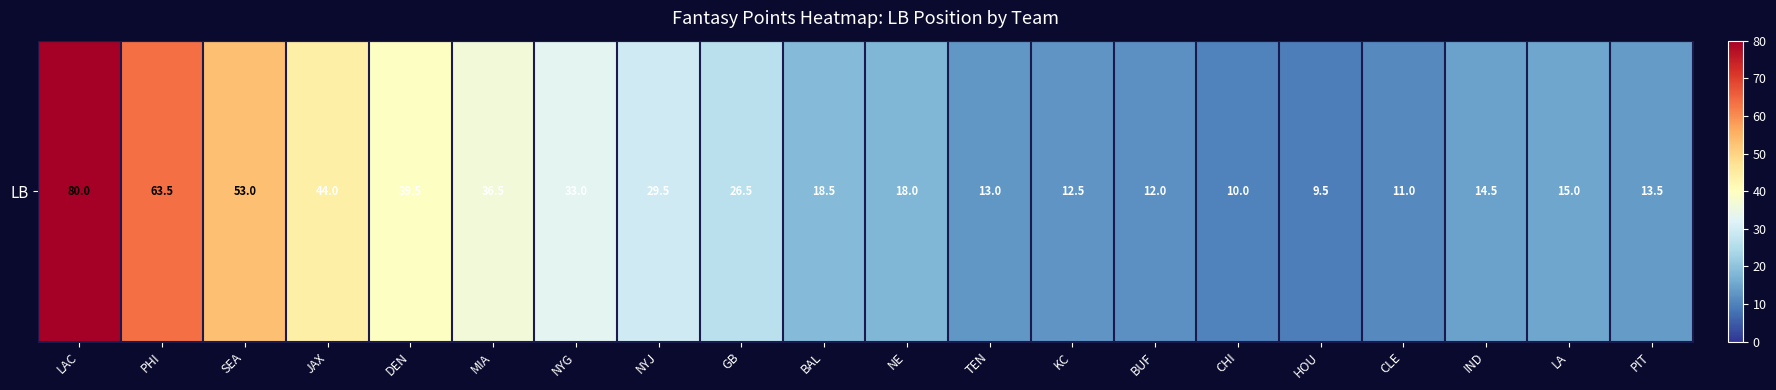

True or false: the data shows 13.3 at SEA.

False